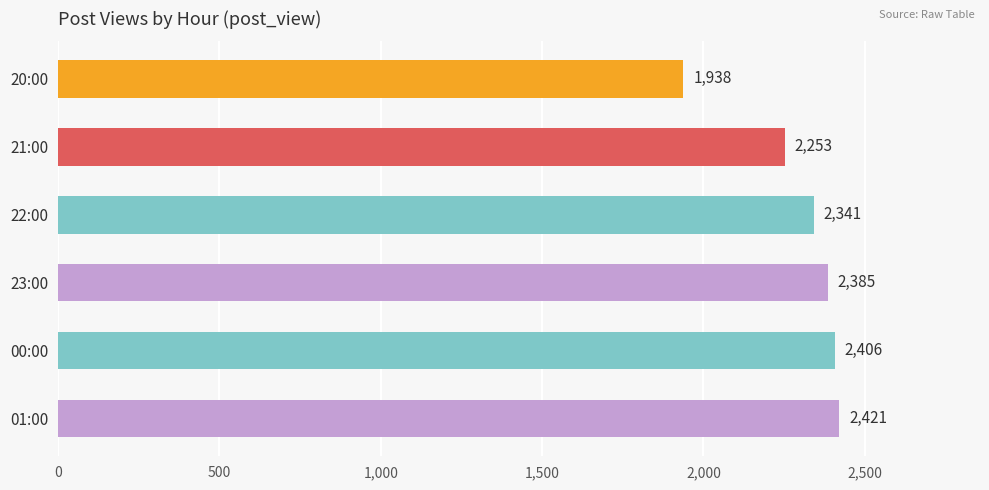

Which category has the highest value across all series?

01:00